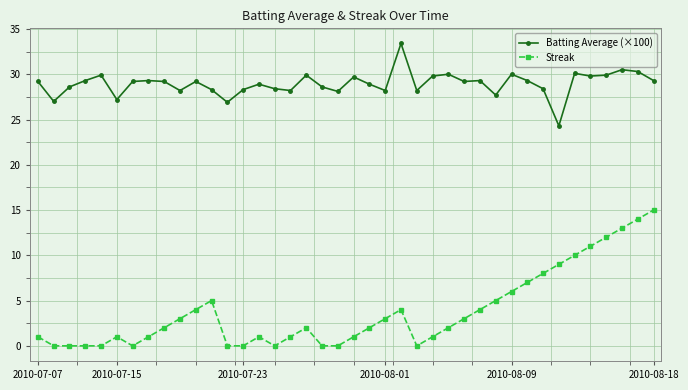

How many categories are shown in the chart?

40